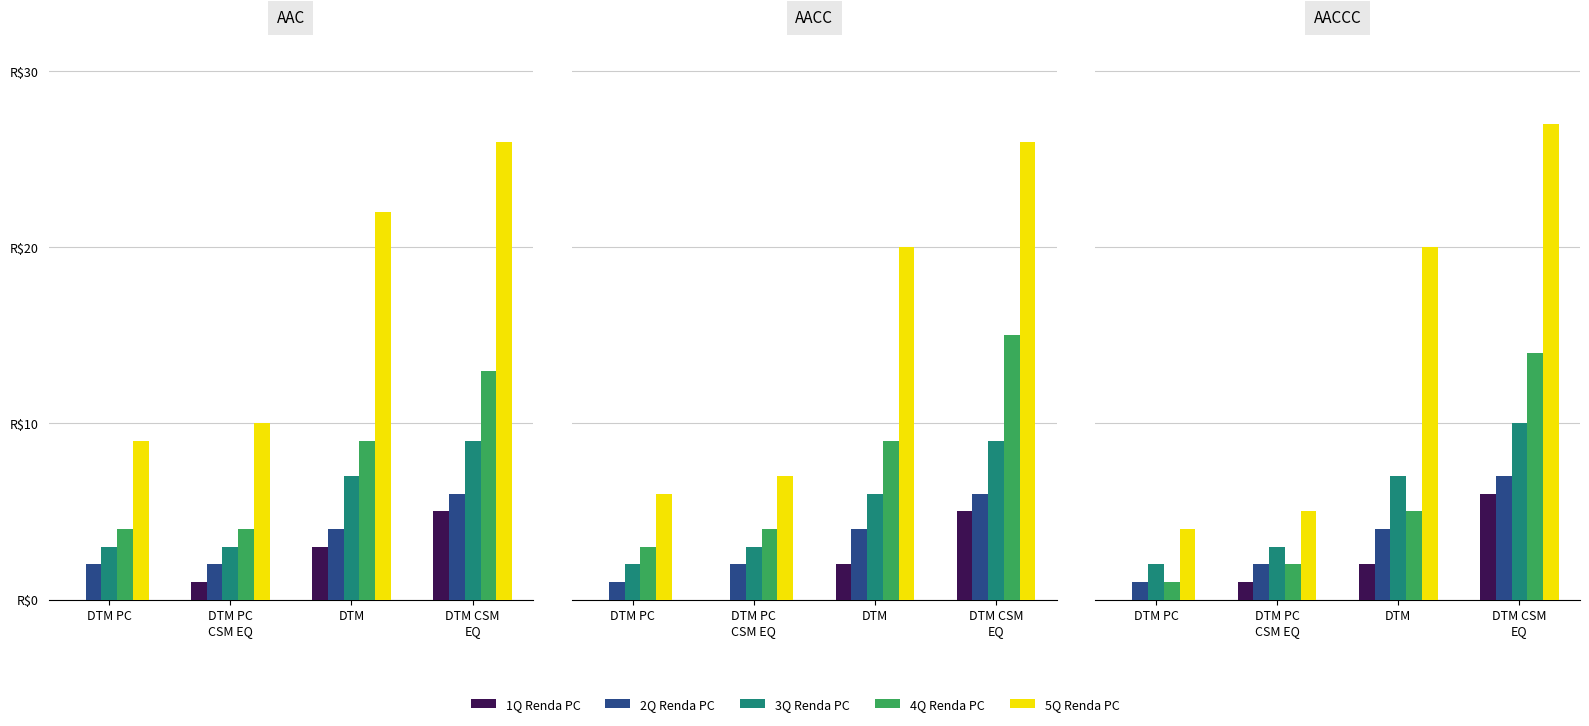

True or false: 2Q Renda PC has a value of 2 at DTM PC.

False